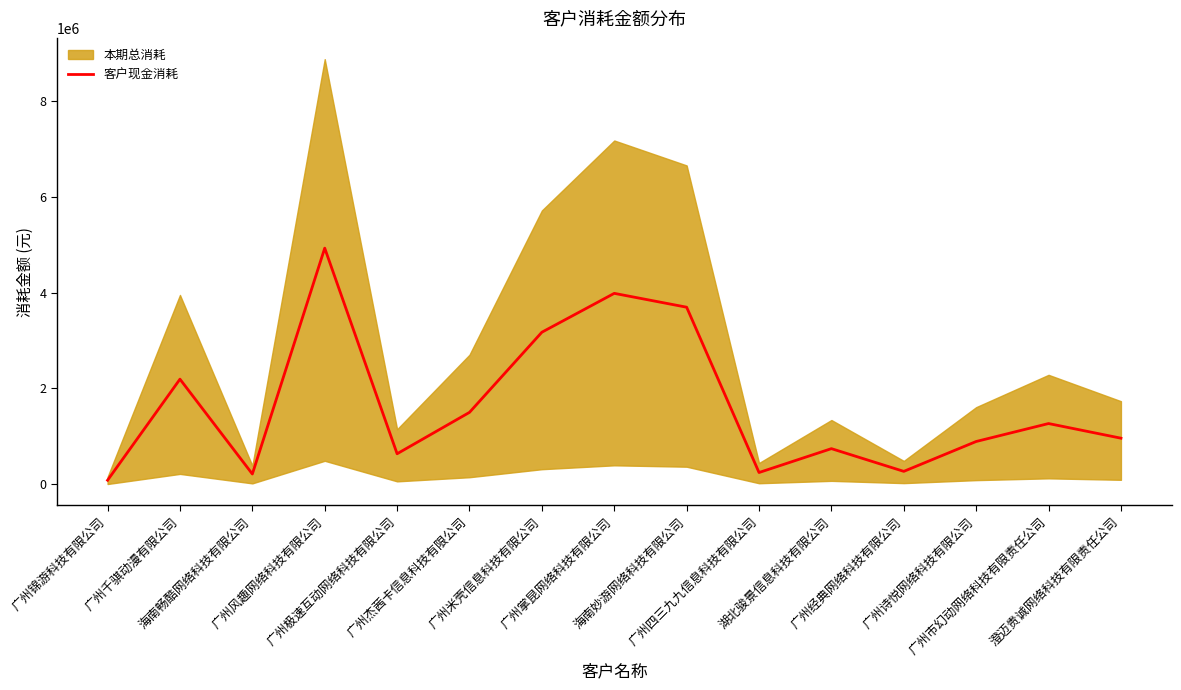

How many interior local valleys (lower than both neighbors) does the data have?

4